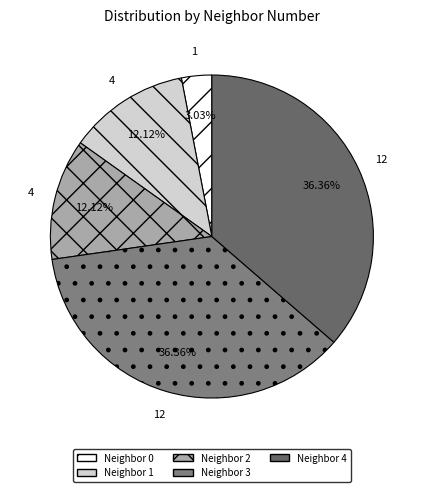

To the nearest percent, what is the average slice percentage?

20%